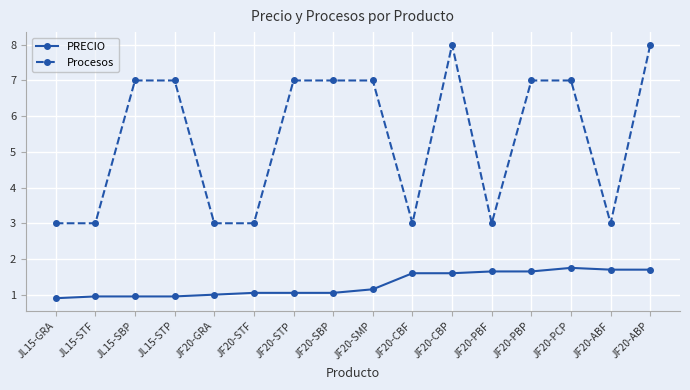

Which series has the largest total across all categories?

Procesos